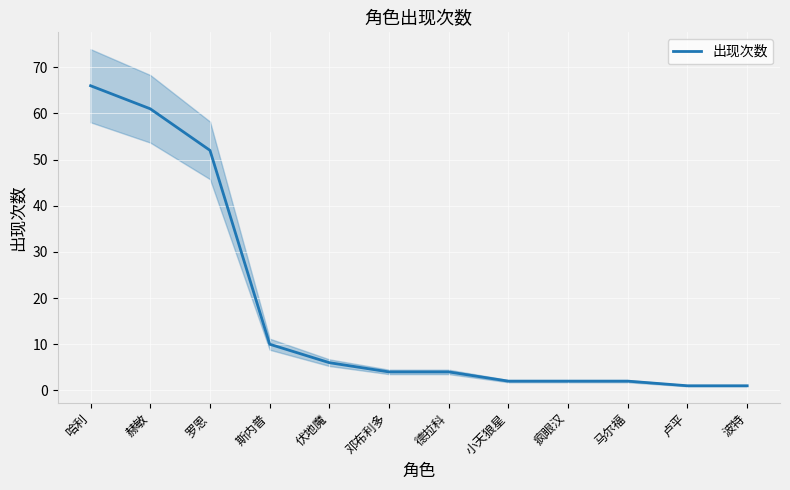

Rank the categories by value from lowest to highest.

卢平, 波特, 小天狼星, 疯眼汉, 马尔福, 邓布利多, 德拉科, 伏地魔, 斯内普, 罗恩, 赫敏, 哈利